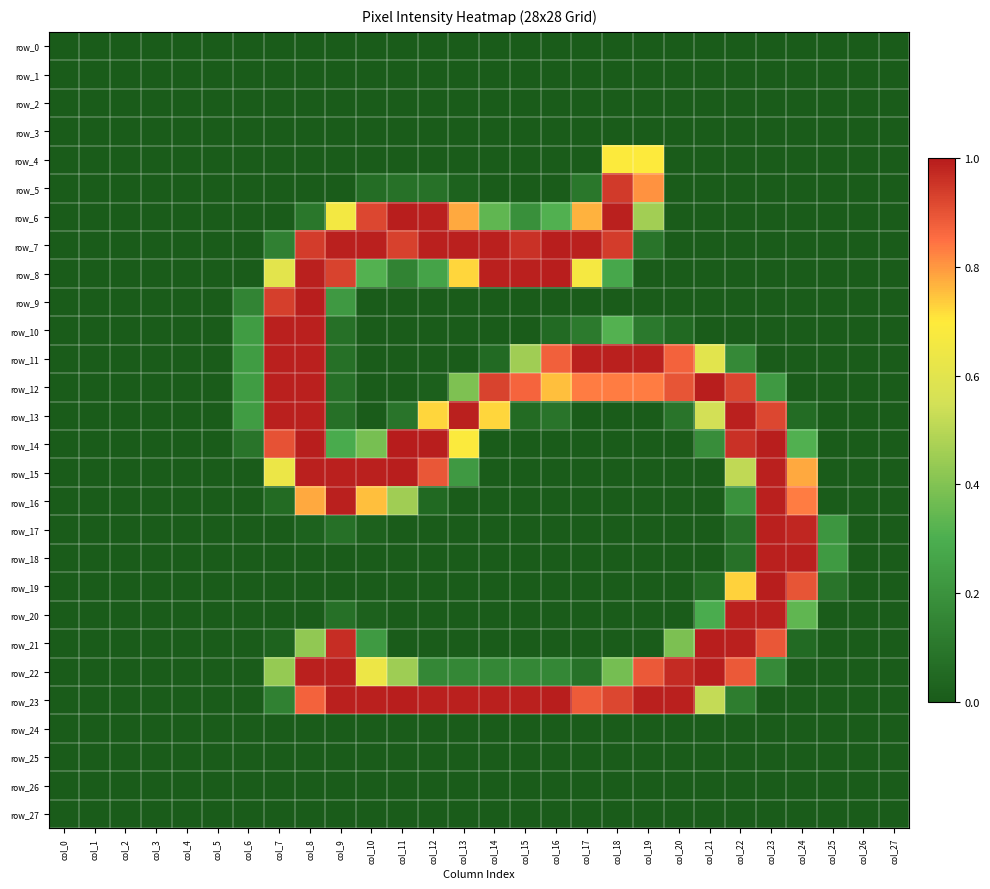

Rank the categories by row_2 value from highest to lowest.

col_0, col_1, col_2, col_3, col_4, col_5, col_6, col_7, col_8, col_9, col_10, col_11, col_12, col_13, col_14, col_15, col_16, col_17, col_18, col_19, col_20, col_21, col_22, col_23, col_24, col_25, col_26, col_27